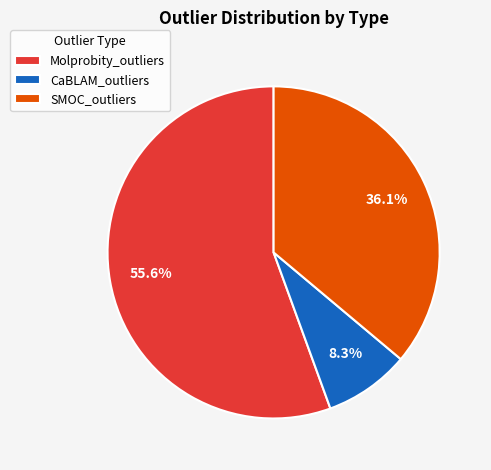

Which has a higher value, SMOC_outliers or CaBLAM_outliers?

SMOC_outliers